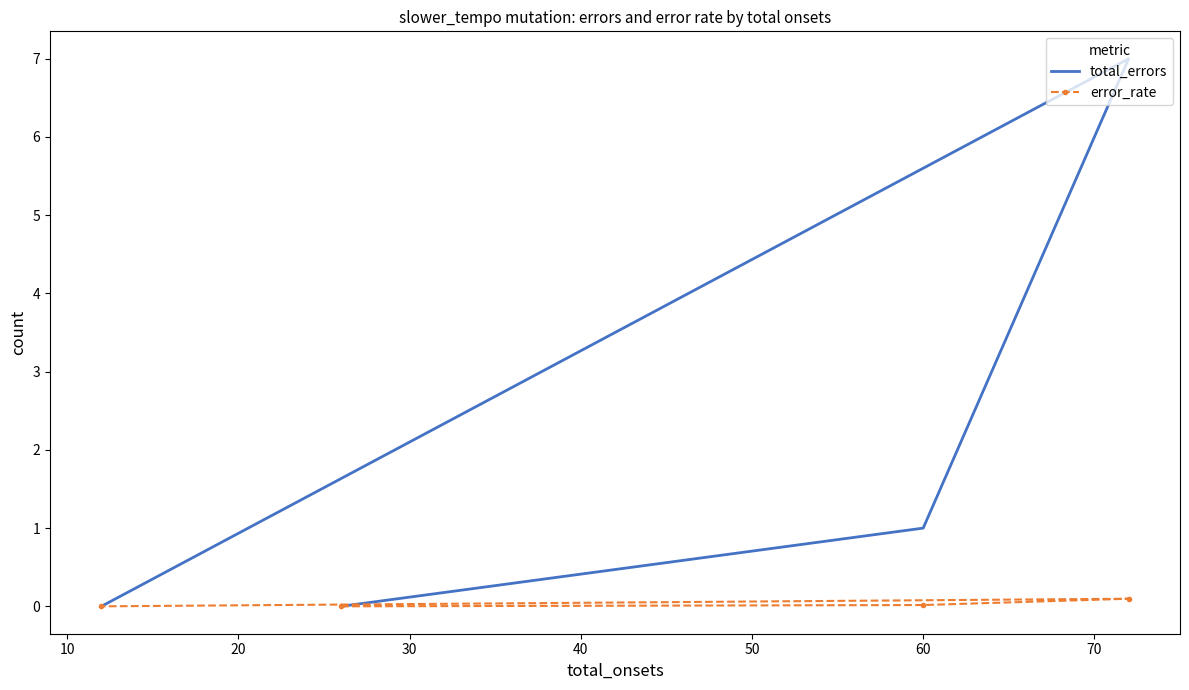

True or false: error_rate and total_errors intersect in this chart.

False